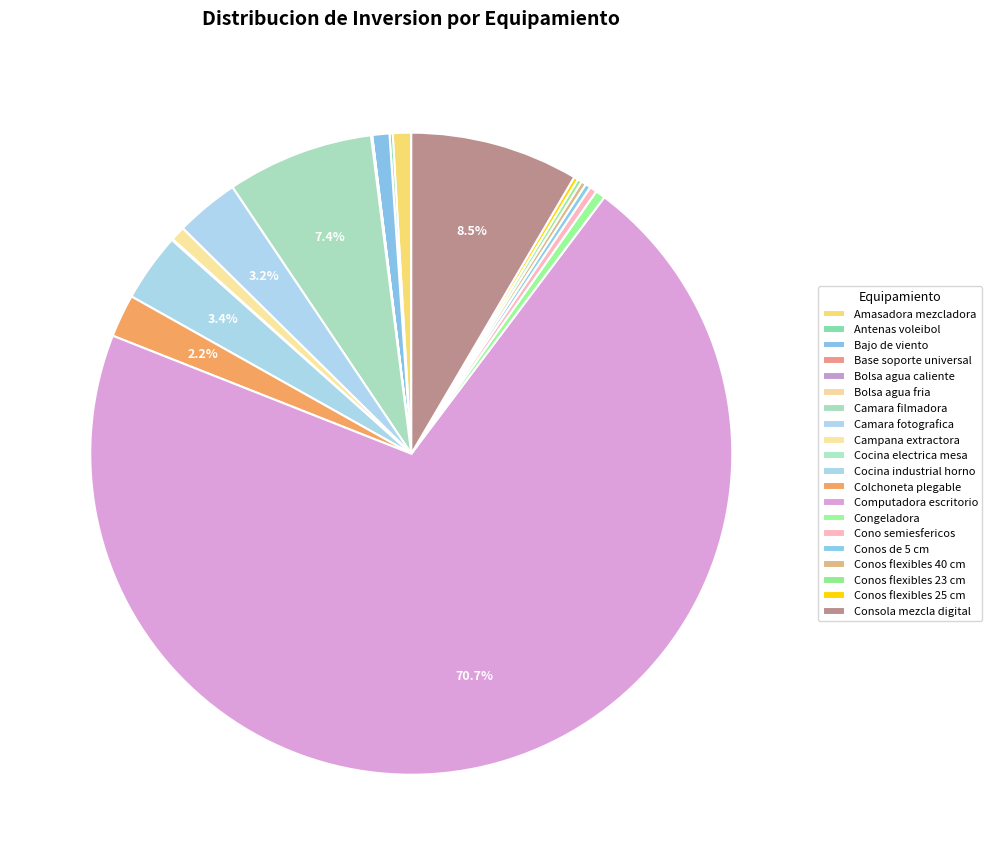

To the nearest percent, what is the combined percentage of Bolsa agua caliente and Camara filmadora?

7%